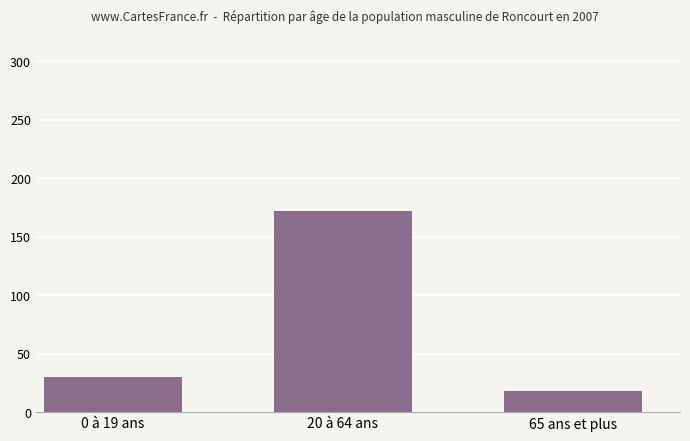

The chart shows a value of 172 at 20 à 64 ans. True or false?

True